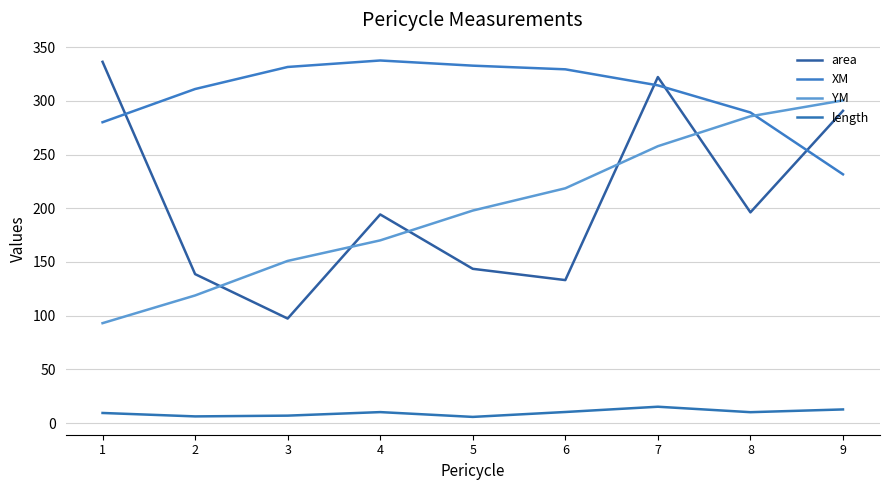

Is it true that YM equals 183.0 at 2?

False